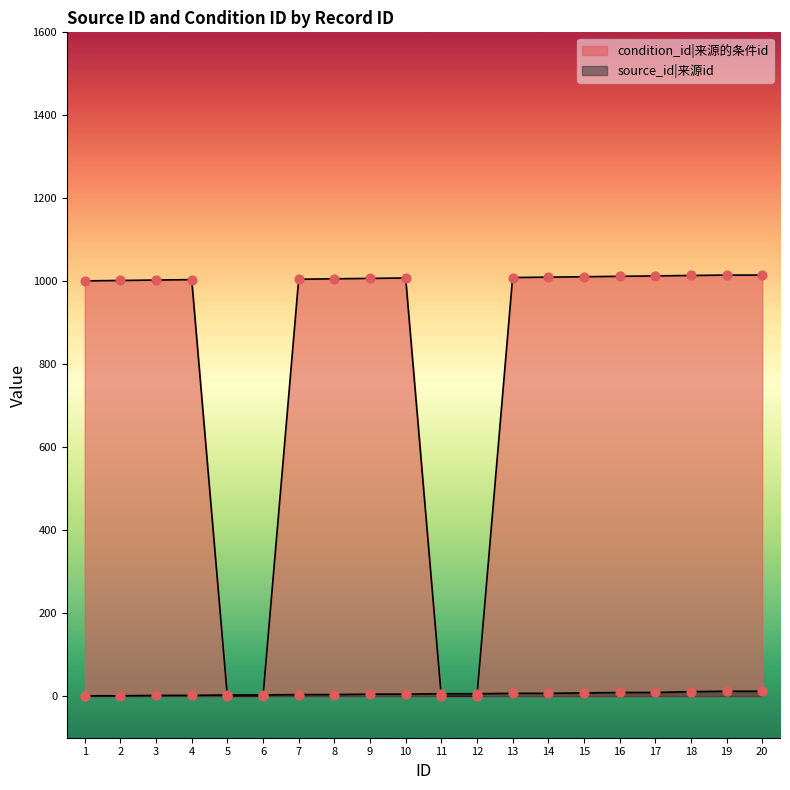

Which series reaches the minimum Y coordinate?

condition_id